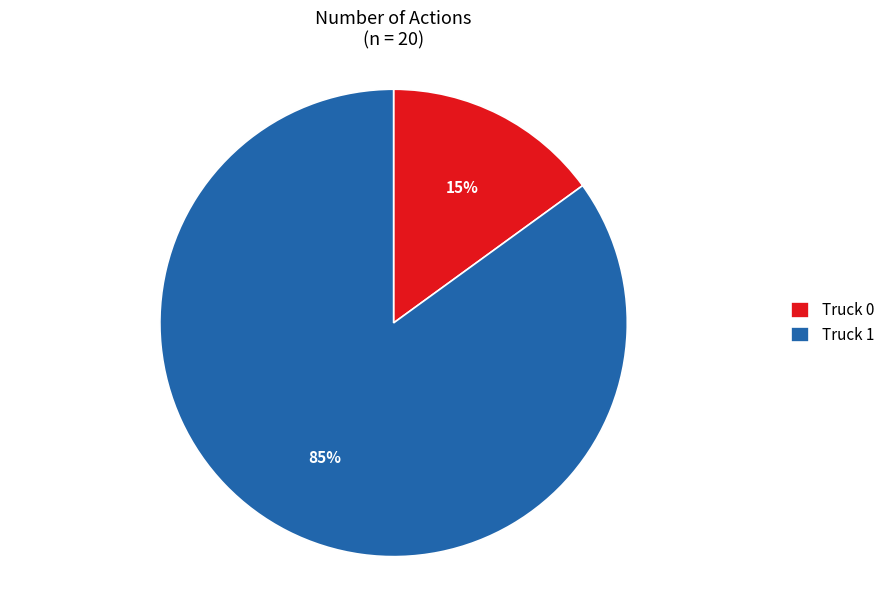

True or false: Truck 0 accounts for 15% of the total.

True